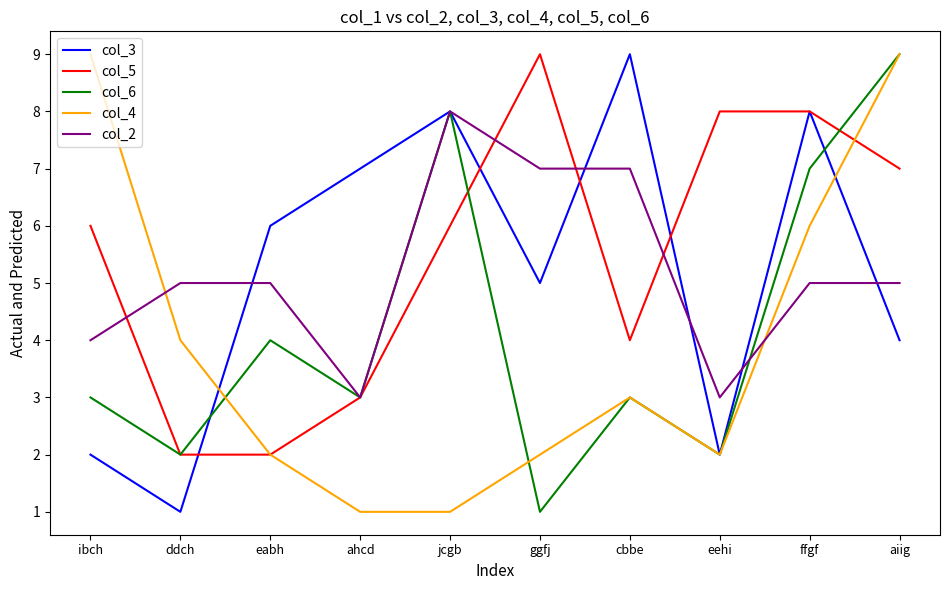

Which category has the highest value in the col_3 series?

cbbe